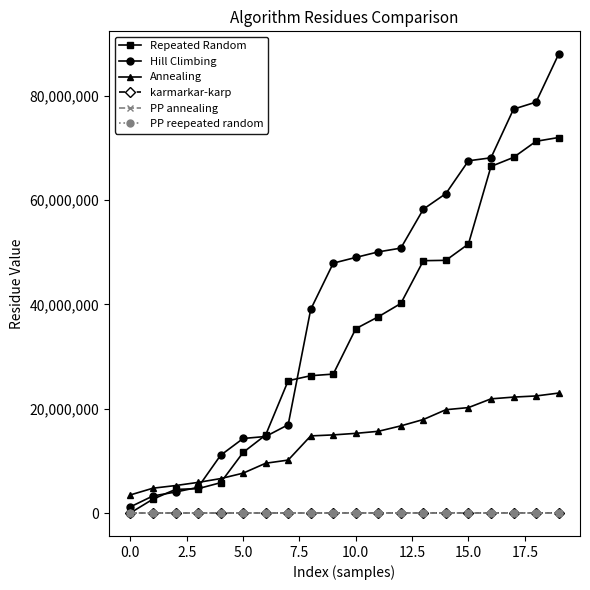

What are all the series names shown in the legend?

Repeated Random, Hill Climbing, Annealing, karmarkar-karp, PP annealing, PP reepeated random